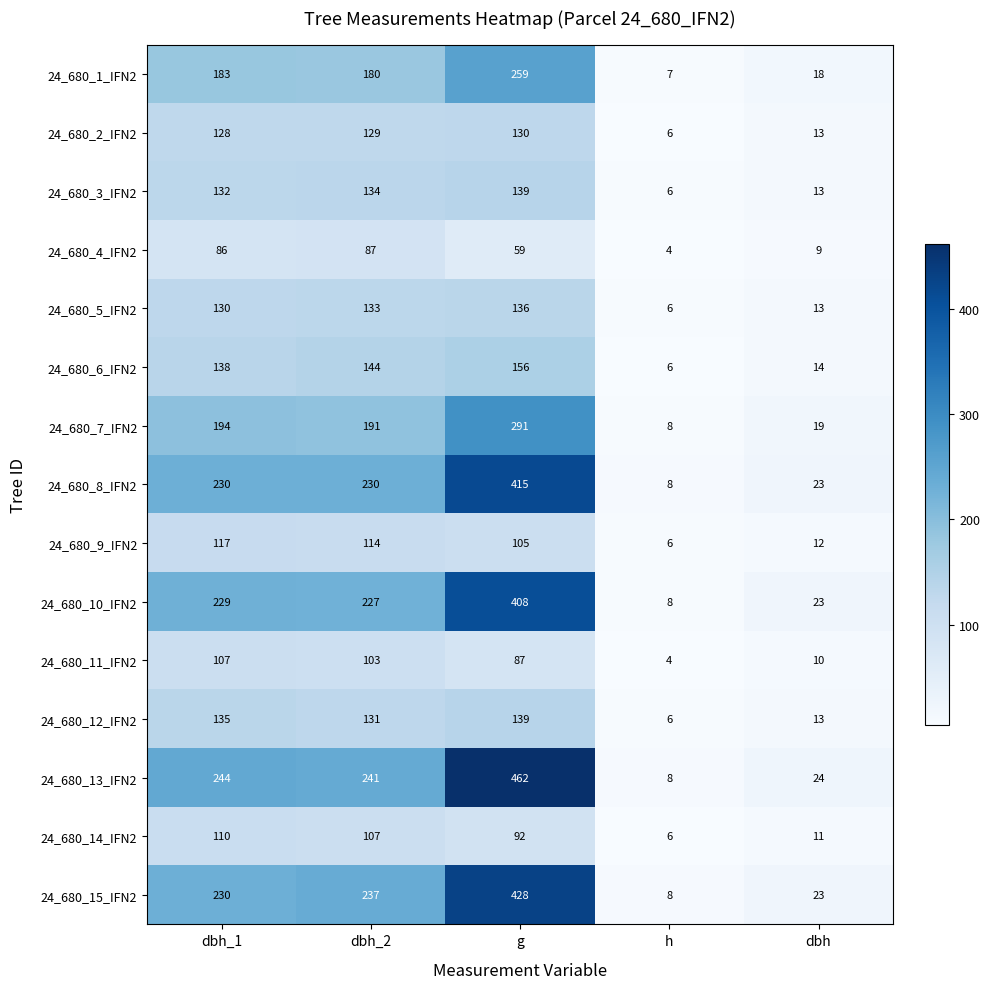

What is the minimum value for 24_680_4_IFN2?

4